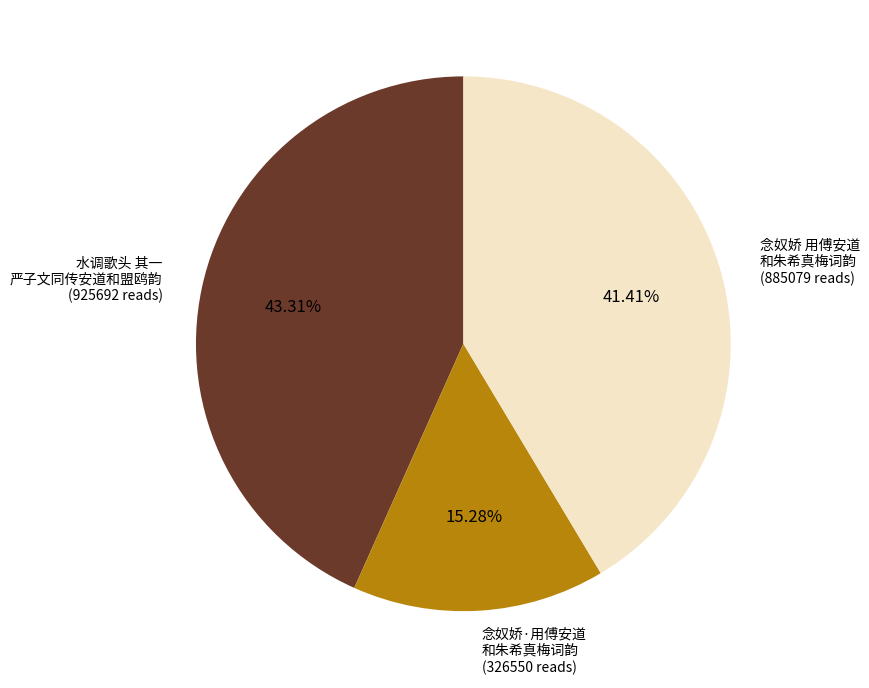

Is there any slice that represents more than half of the pie?

No